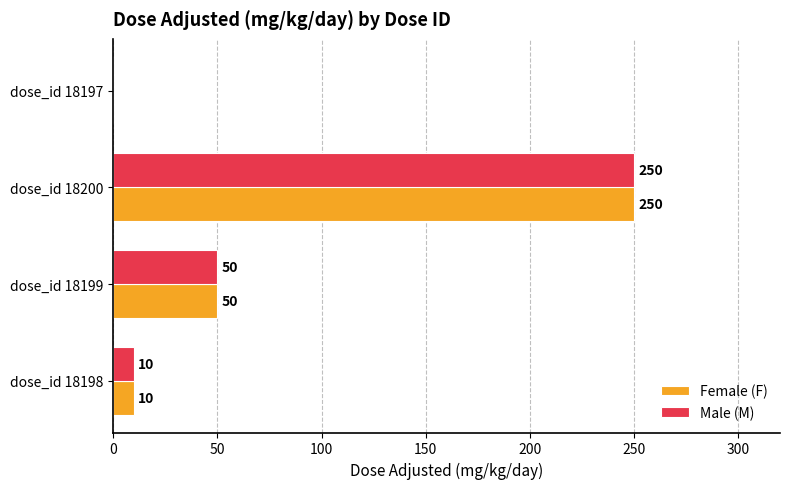

What is the sum of all Female (F) values?

310